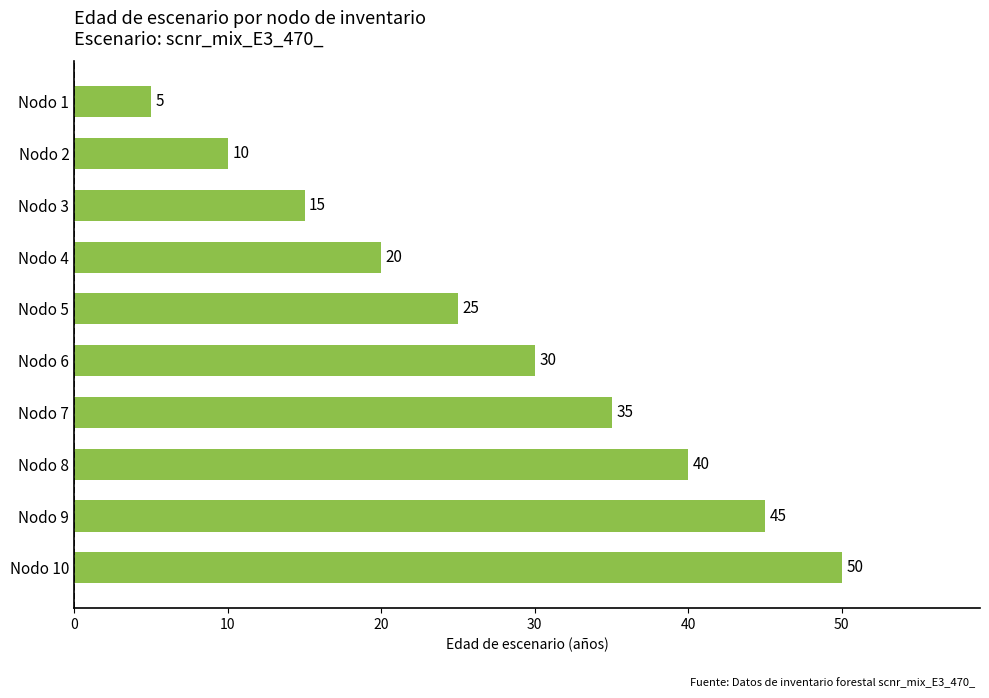

Are the bars grouped side by side (vs. stacked)?

No